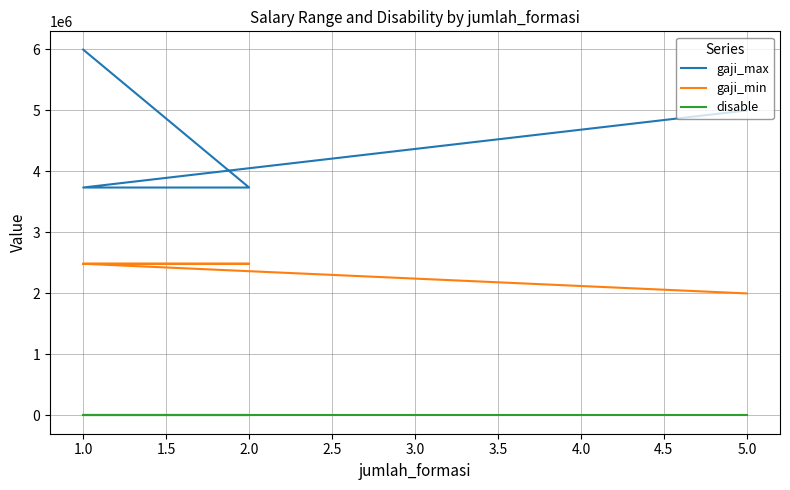

The gaji_max series shows 5373552 at 2.0. True or false?

False